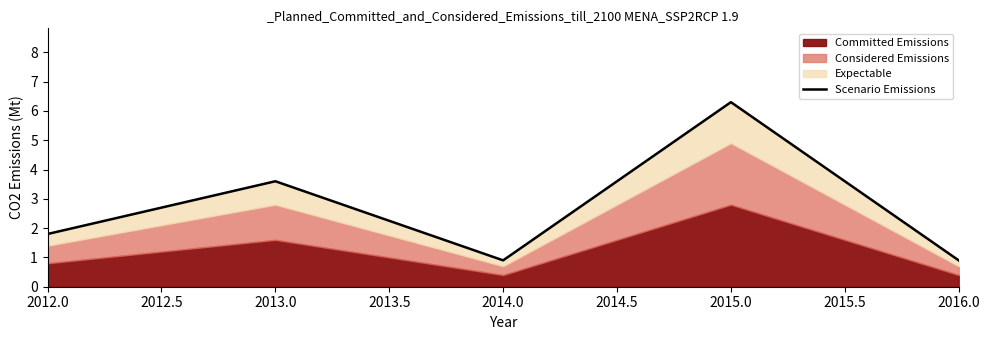

How many categories are shown in the chart?

5